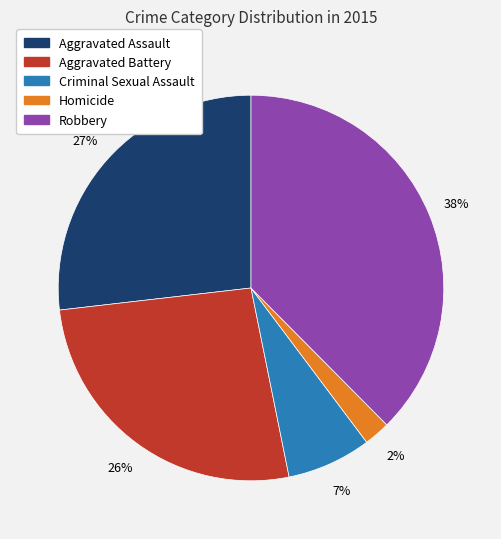

The Aggravated Battery slice represents 36% of the pie. True or false?

False